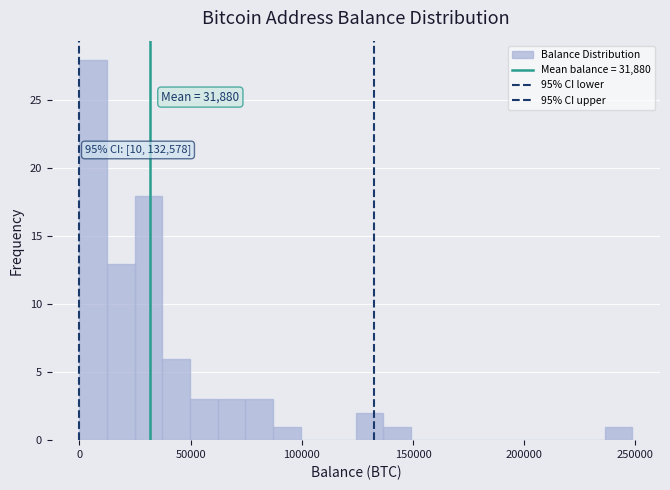

Read against the x-axis, roughly where is the centre of the tallest bar?

5000